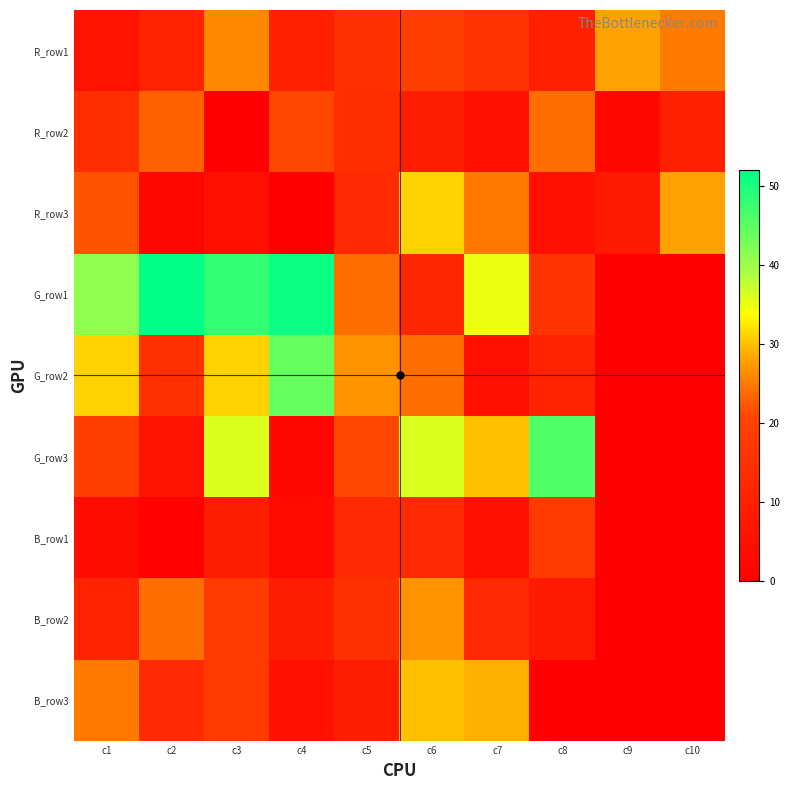

Which has a higher value, c9 or c5?

c9